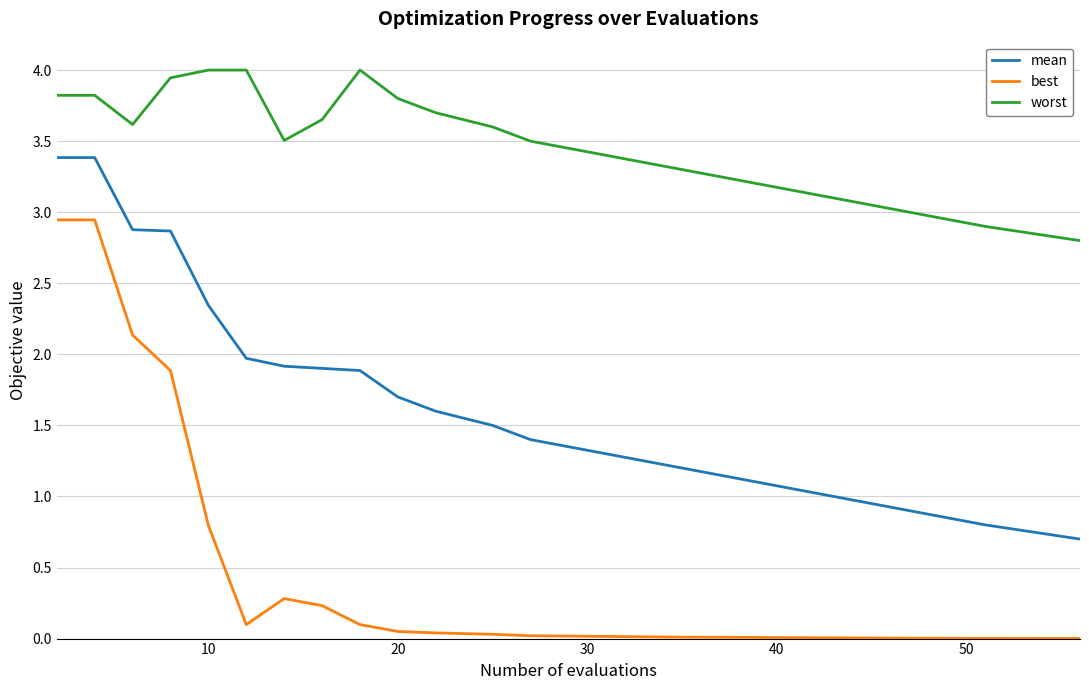

What is the maximum value for worst?

4.0